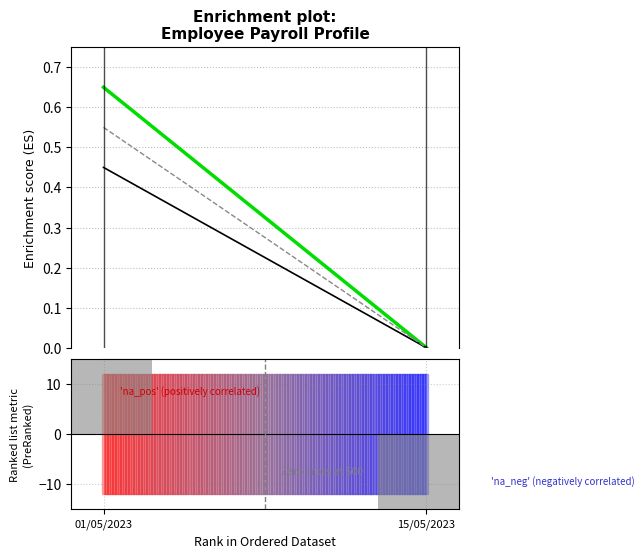

Which label corresponds to the smallest value in the chart?

15/05/2023